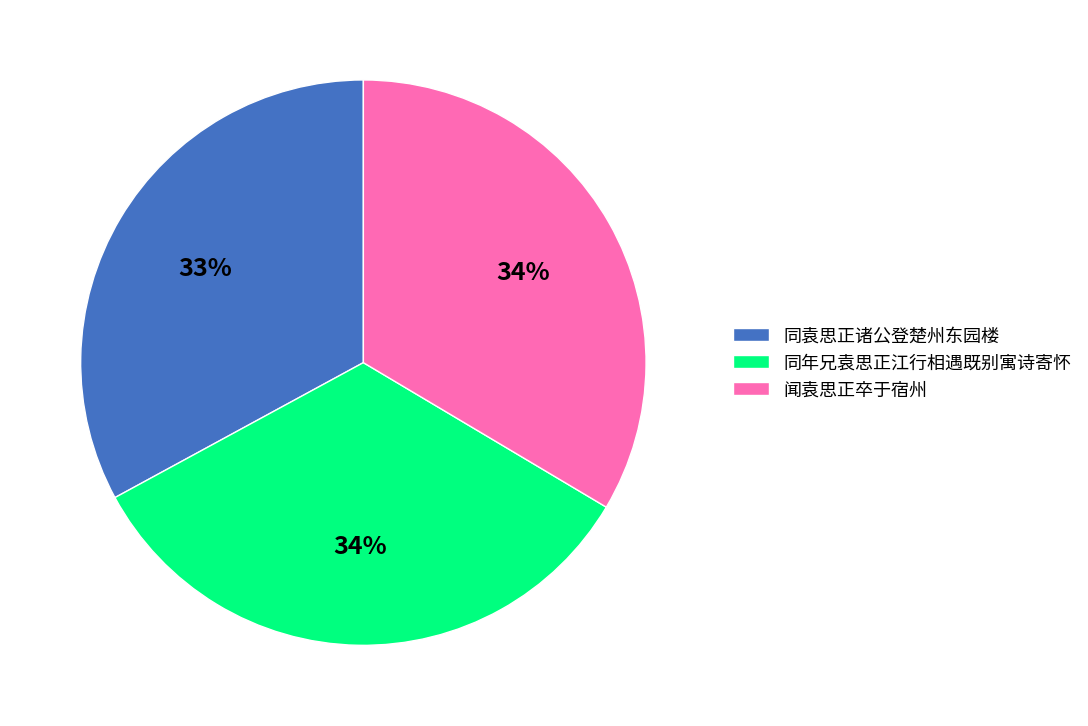

Is it true that 同袁思正诸公登楚州东园楼 is 41% of the pie?

False